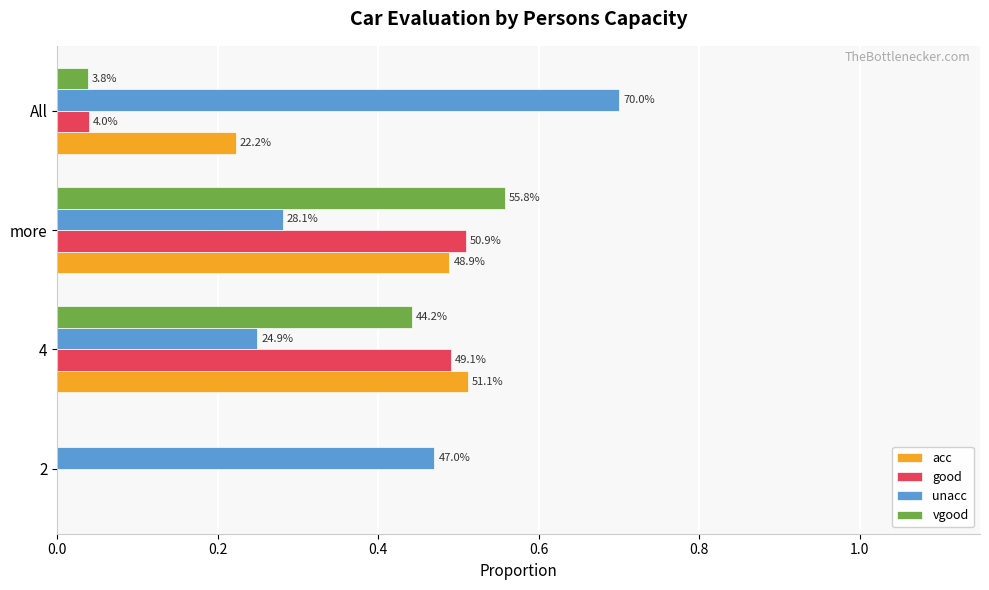

What are all the series names shown in the legend?

acc, good, unacc, vgood